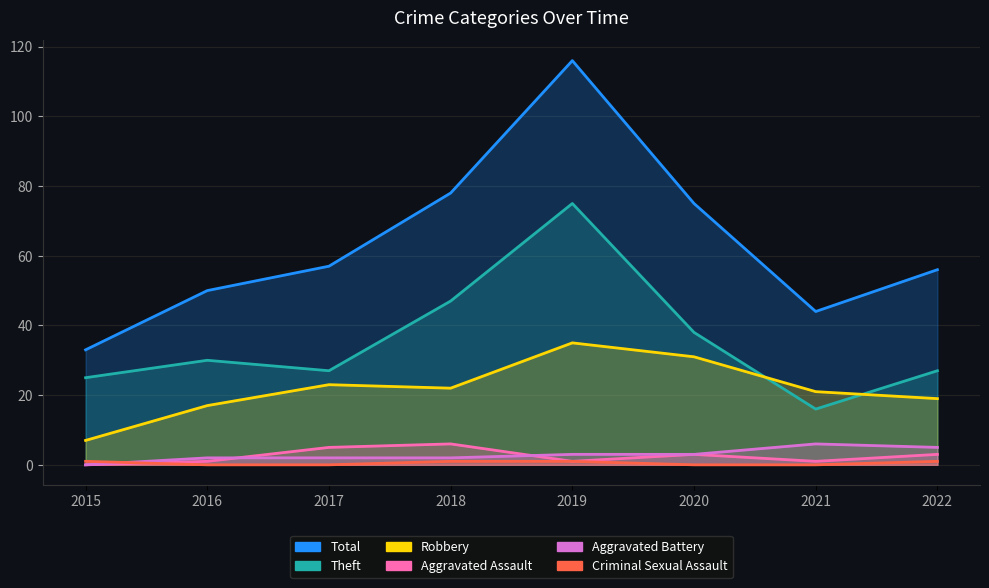

True or false: Total has a value of 67 at 2019.

False